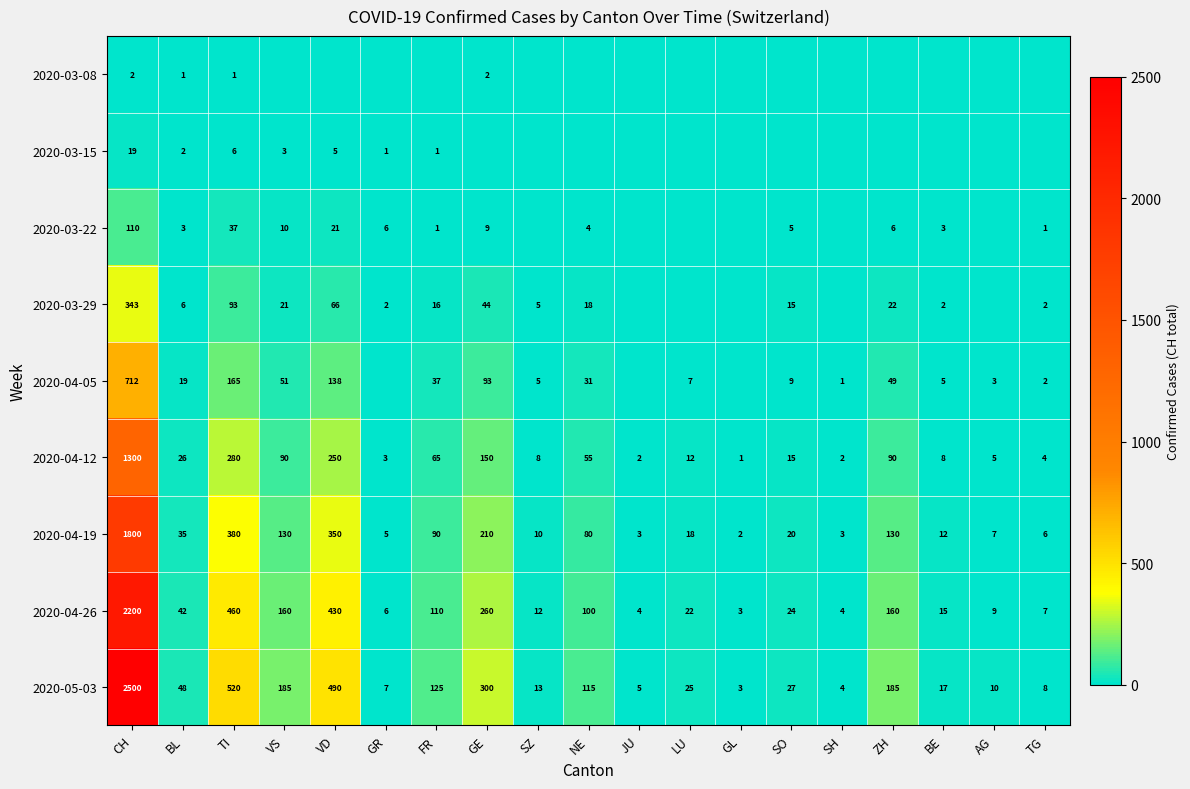

The value of 2020-05-03 at CH is 1633. True or false?

False